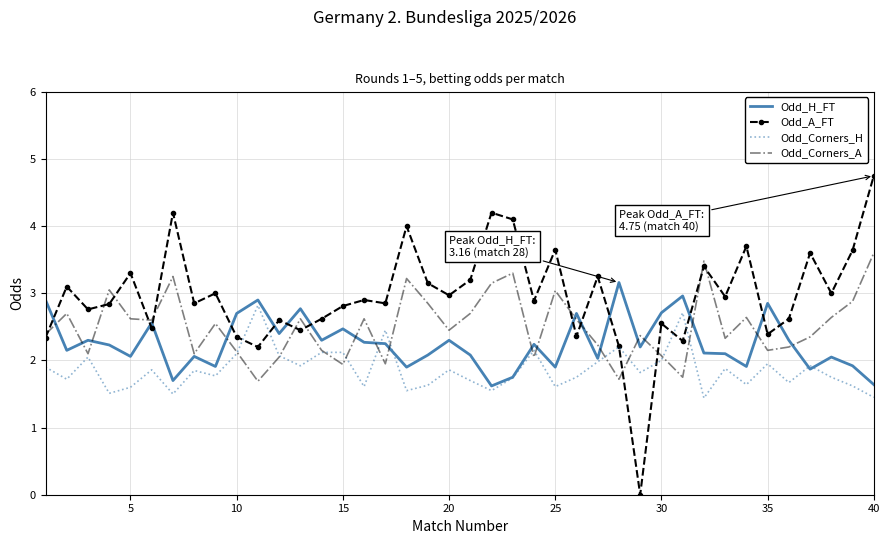

Rank the series by their maximum value, from lowest to highest.

Odd_Corners_H, Odd_H_FT, Odd_Corners_A, Odd_A_FT